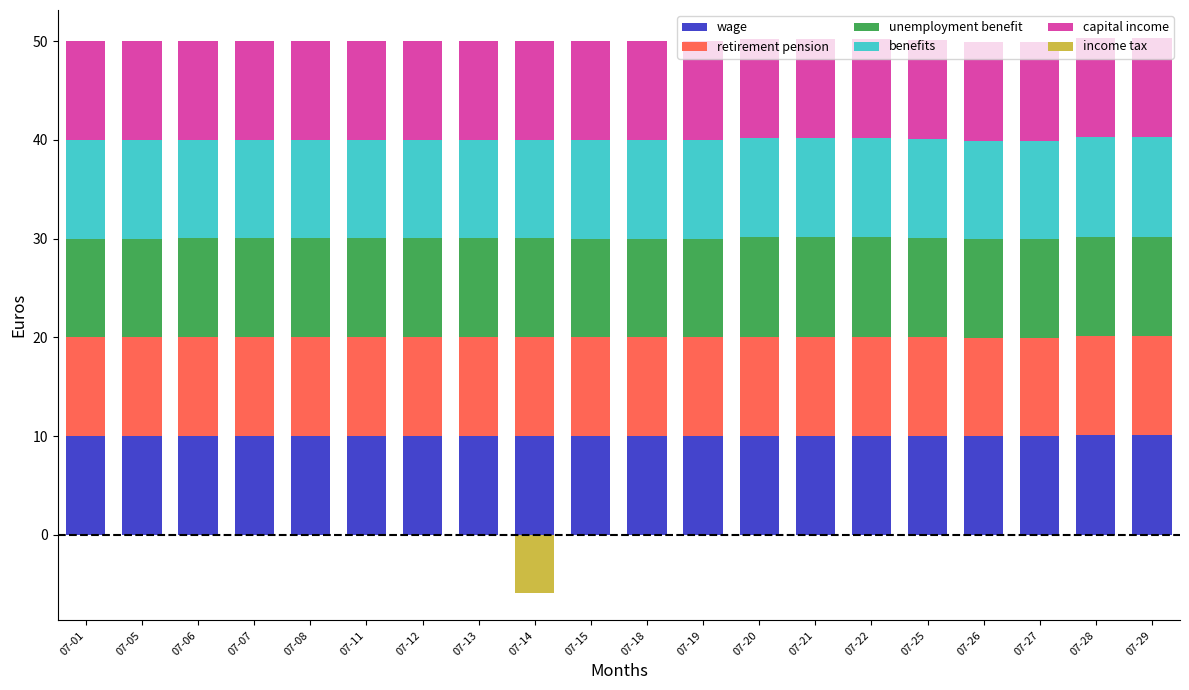

Between 07-11 and 07-15, which series saw the biggest shift?

wage